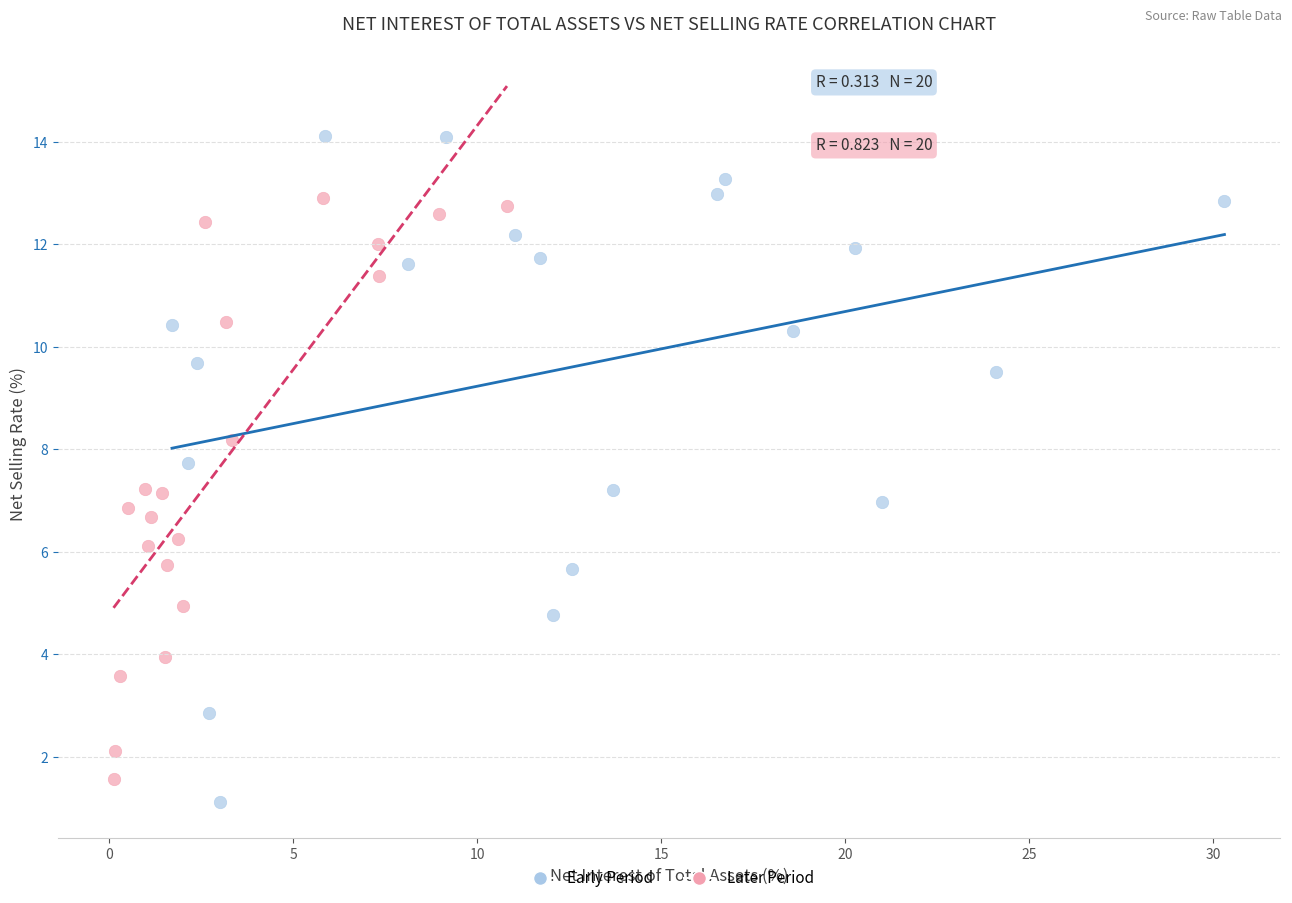

Which series has the widest spread of Y values?

Early Period